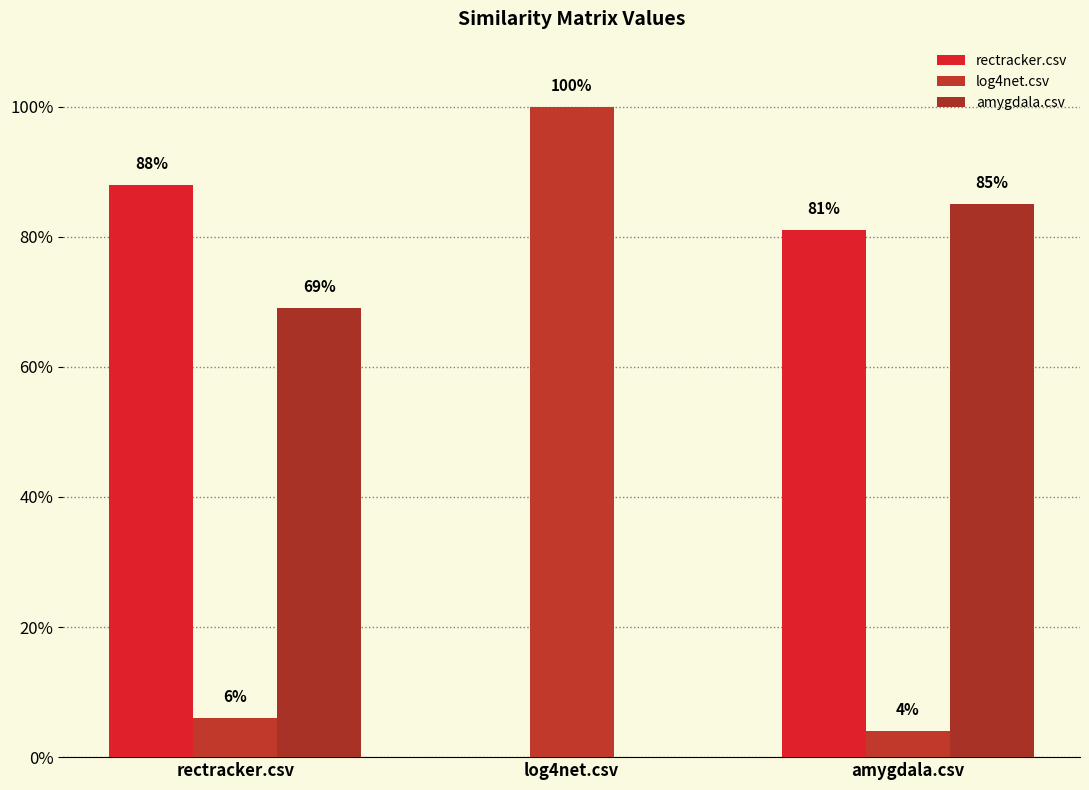

What is the difference between the highest and lowest values at log4net.csv?

1.0